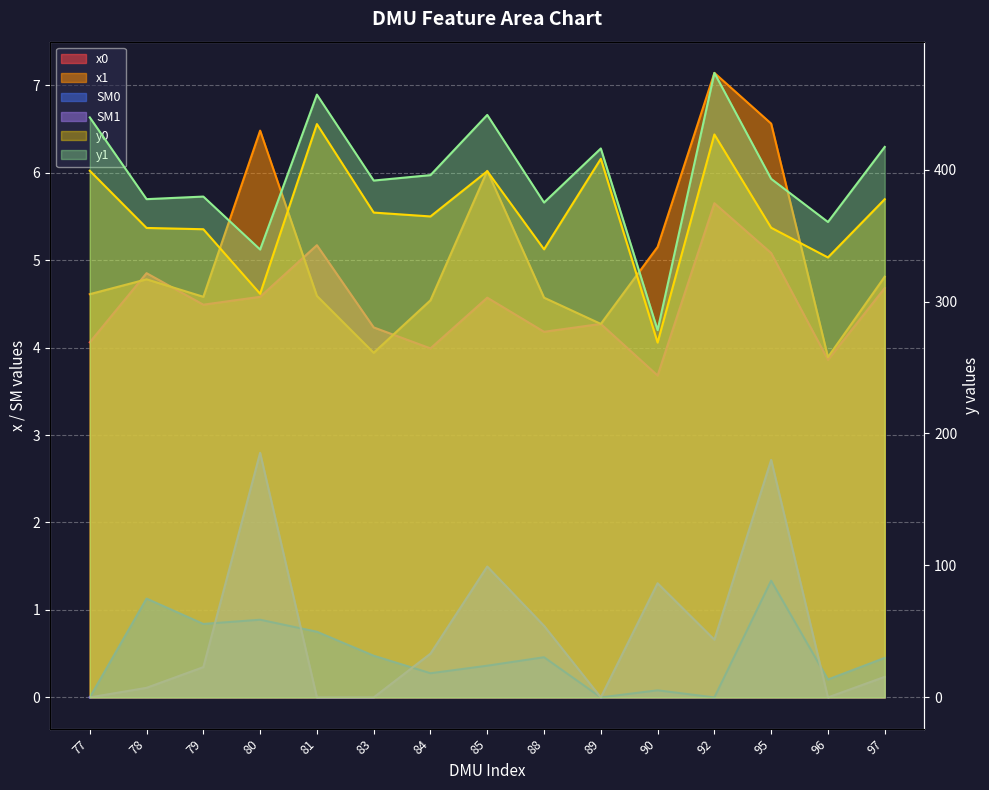

What is the difference between the second highest and second lowest values in the SM0 series?

1.1